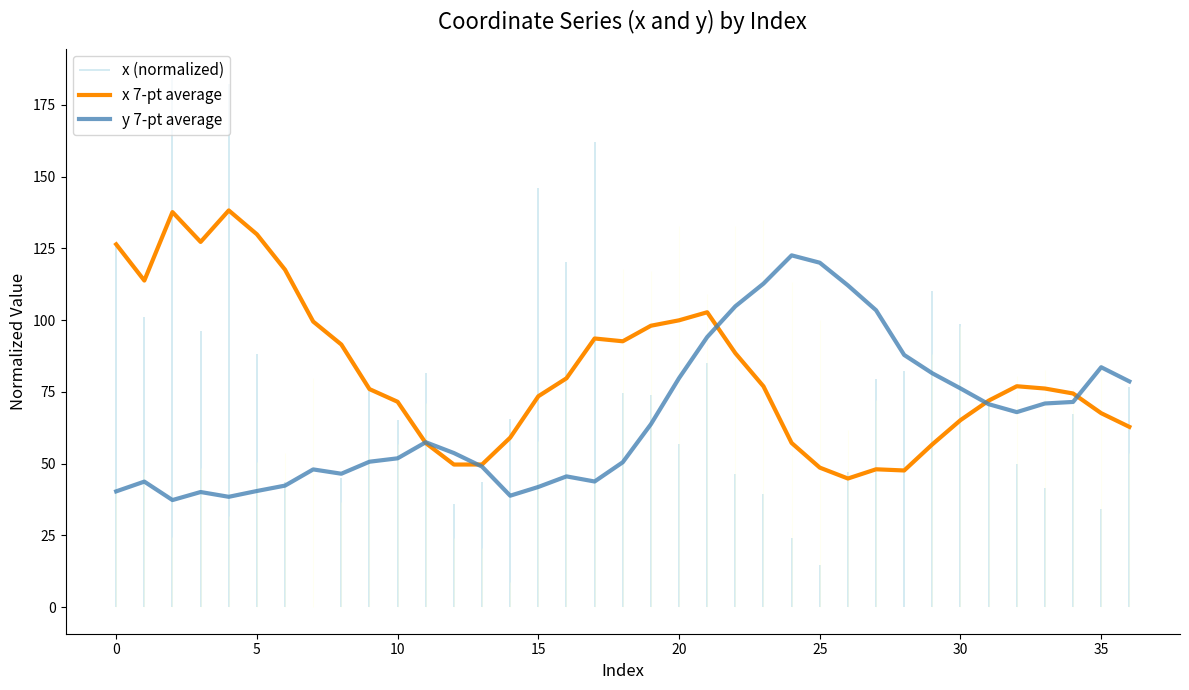

What is the difference between the highest and lowest values at 17?

49.8